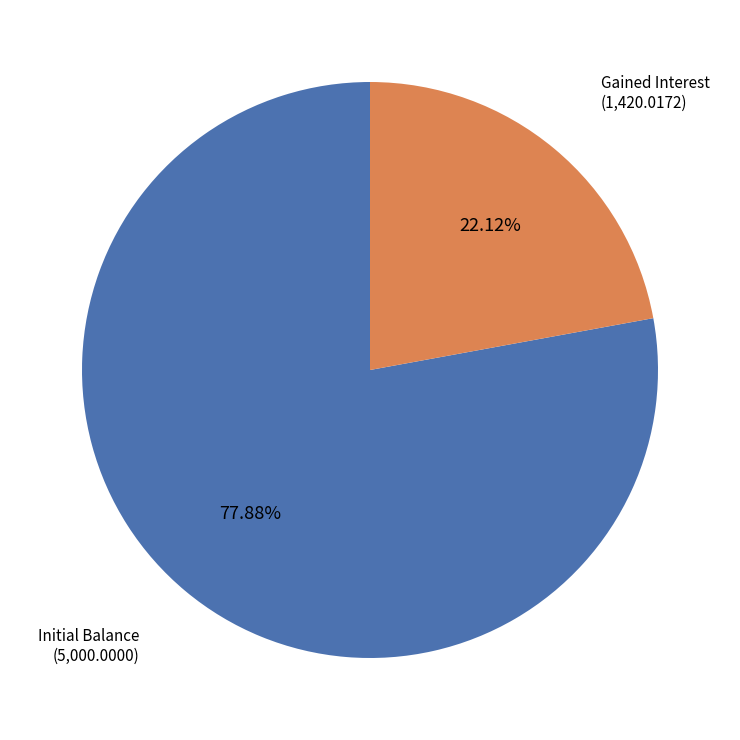

To the nearest percent, what percentage of the pie is Gained Interest?

22%